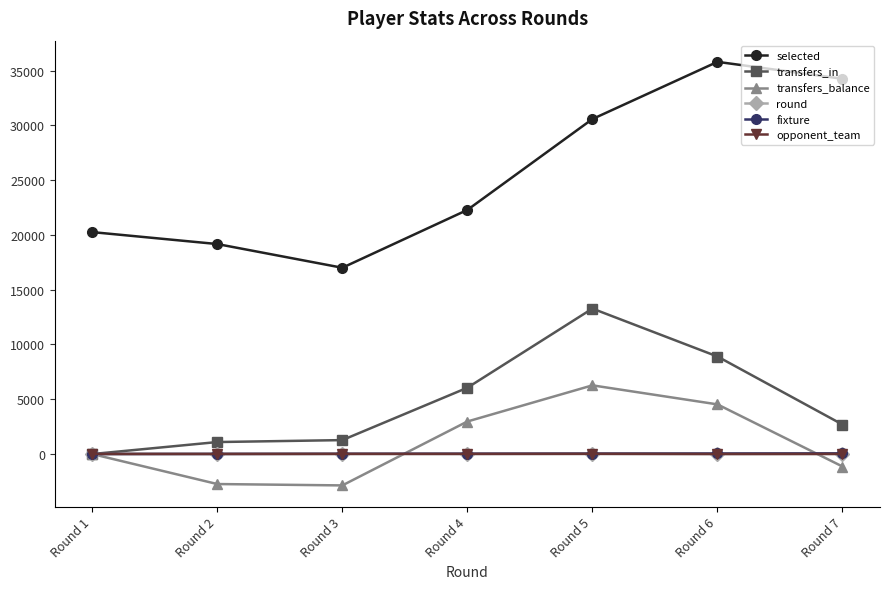

Which series has the largest range (max minus min)?

selected